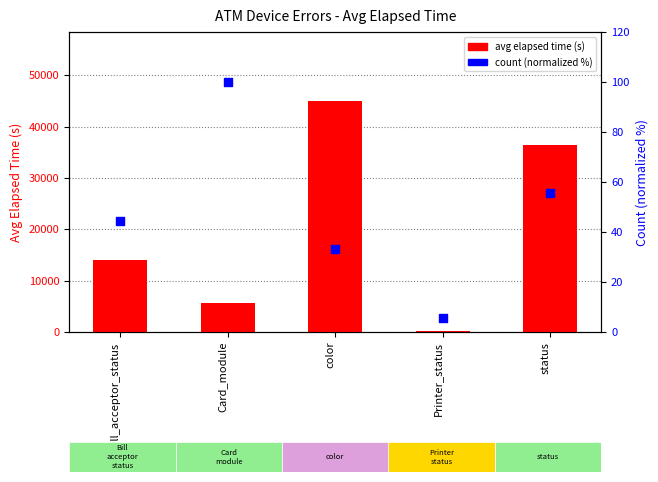

At how many categories does at least one series exceed 32108?

2